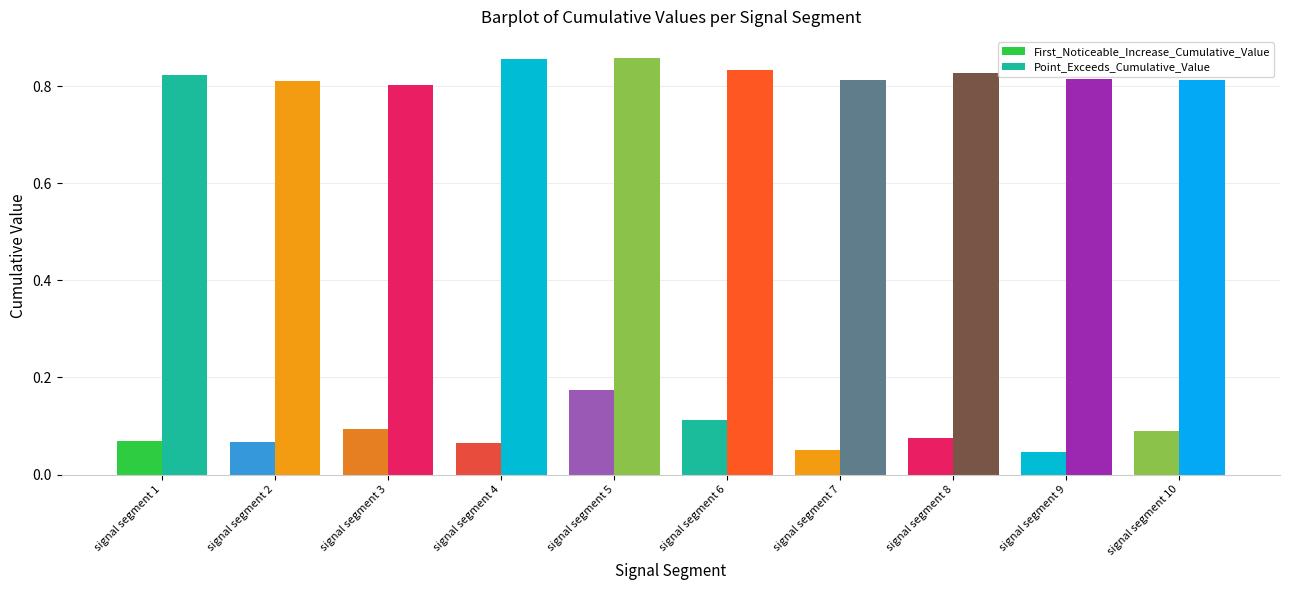

Which series has the largest range (max minus min)?

First_Noticeable_Increase_Cumulative_Value